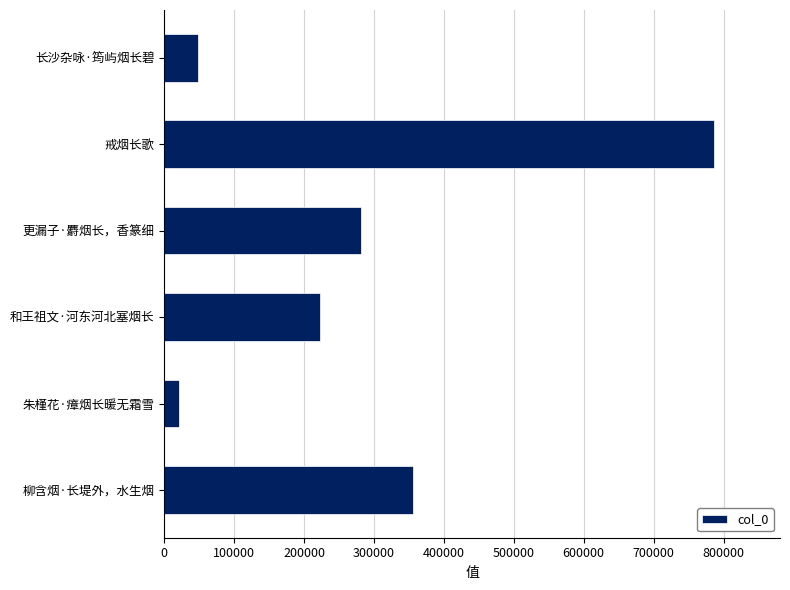

What is the difference between the values at 柳含烟·长堤外，水生烟 and 和王祖文·河东河北塞烟长?

134210